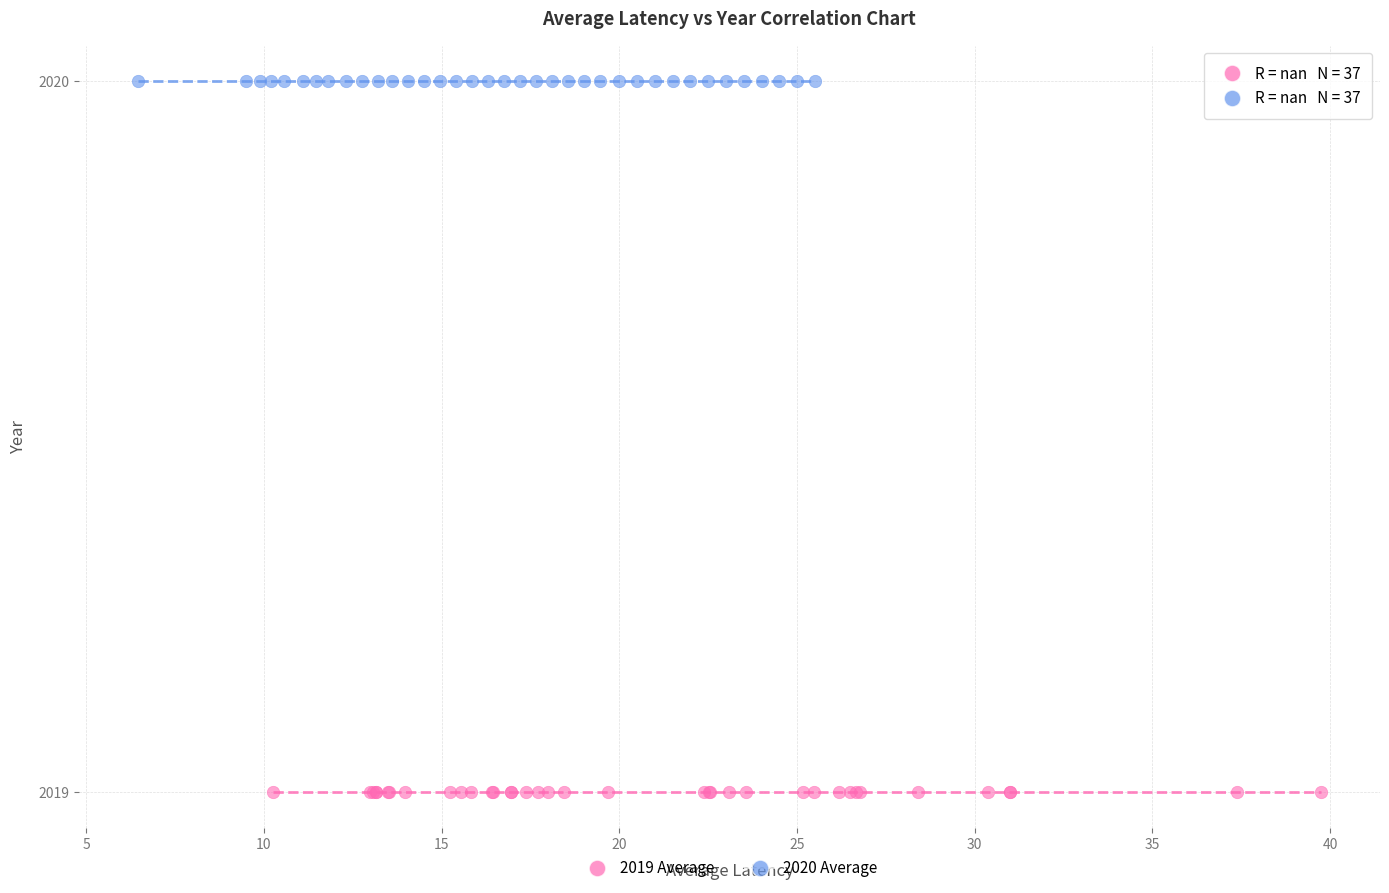

Which series contains the highest Y value?

2020 Average